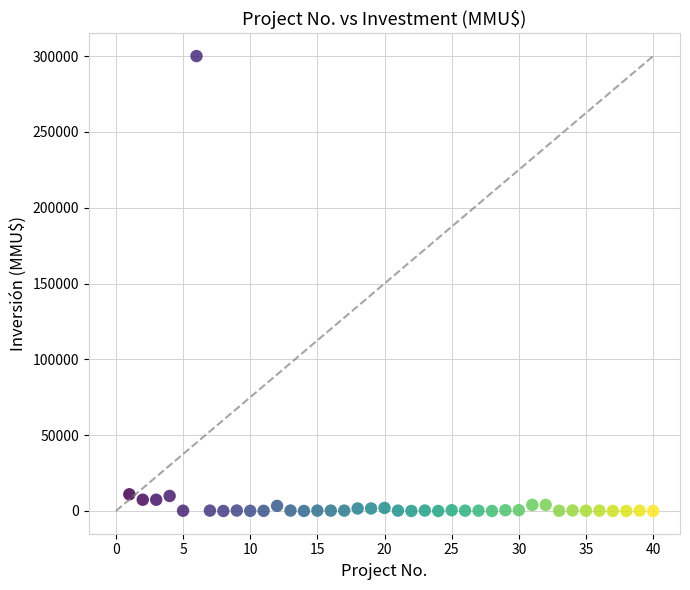

What is the range of Y values (max minus min)?

300000